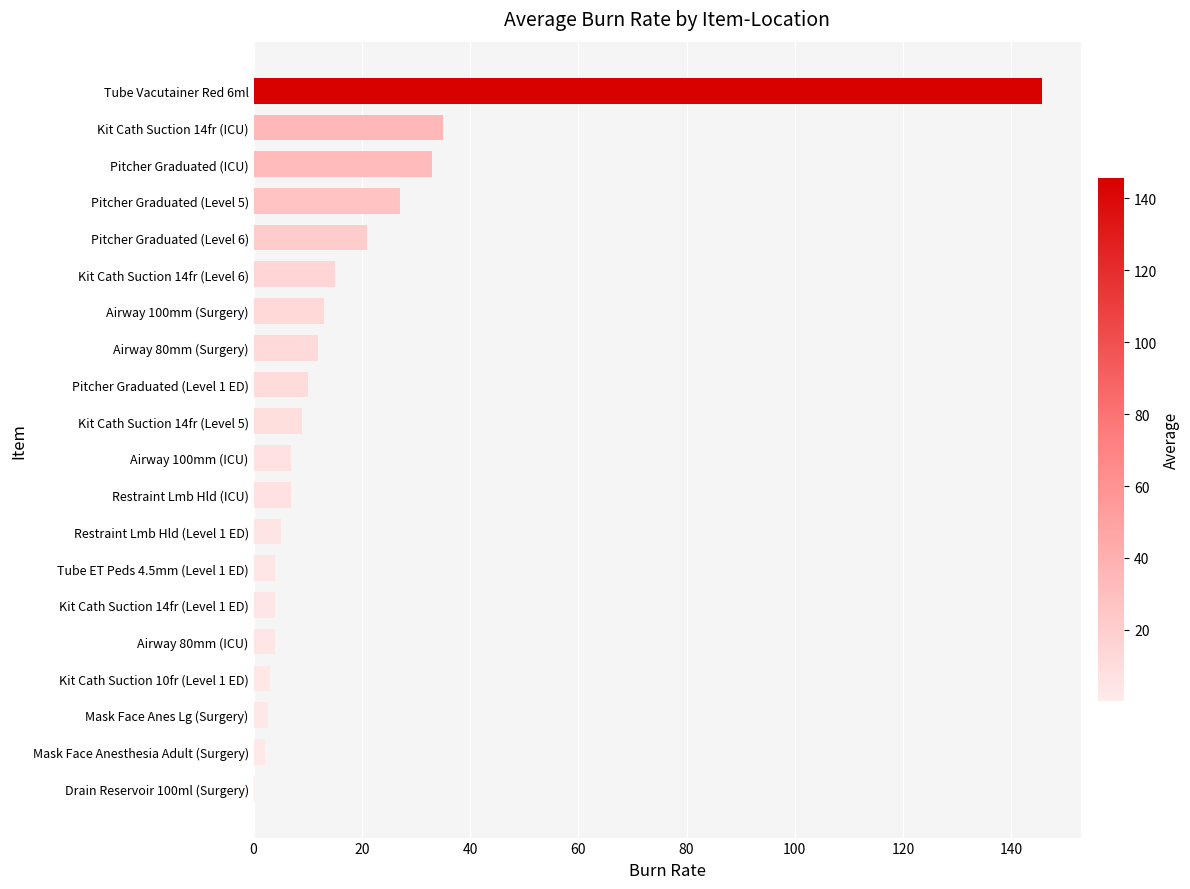

Approximately how many times larger is the value at Kit Cath Suction 14fr (ICU) compared to Kit Cath Suction 14fr (Level 5)?

3.9